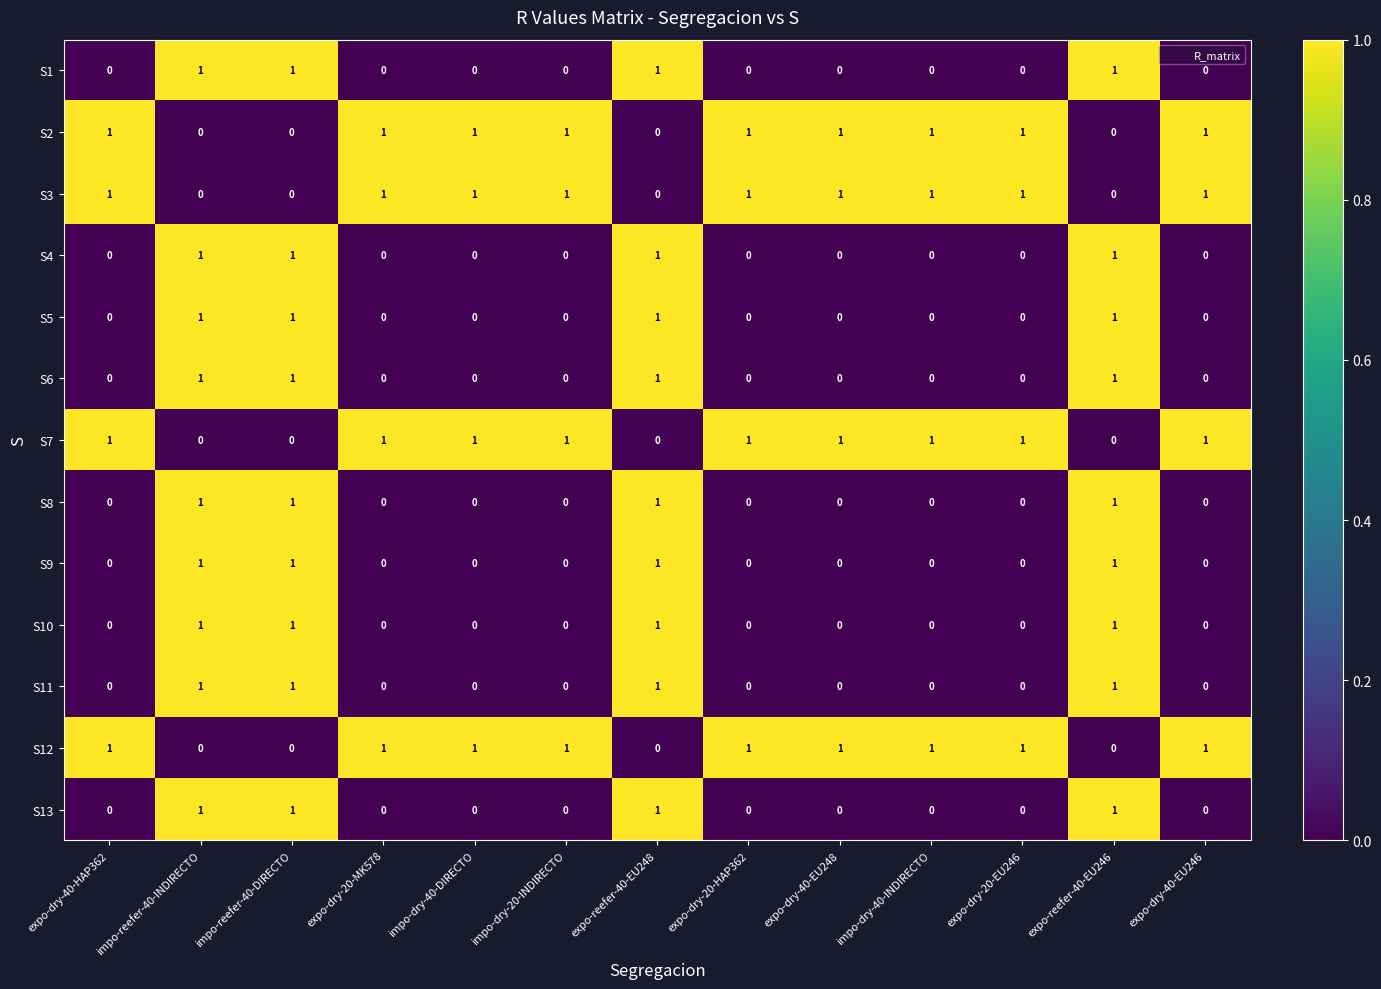

What is the sum of all S4 values?

4